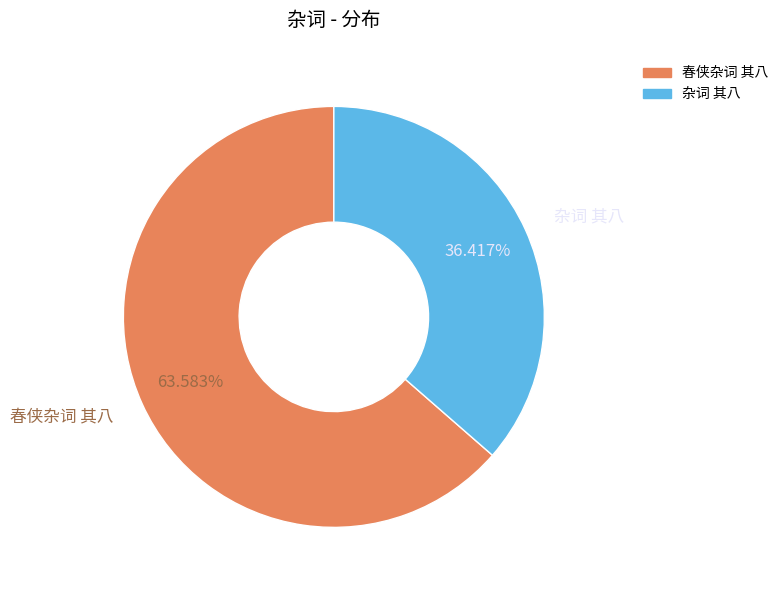

Approximately how many times larger is the value at 春侠杂词 其八 compared to 杂词 其八?

1.7